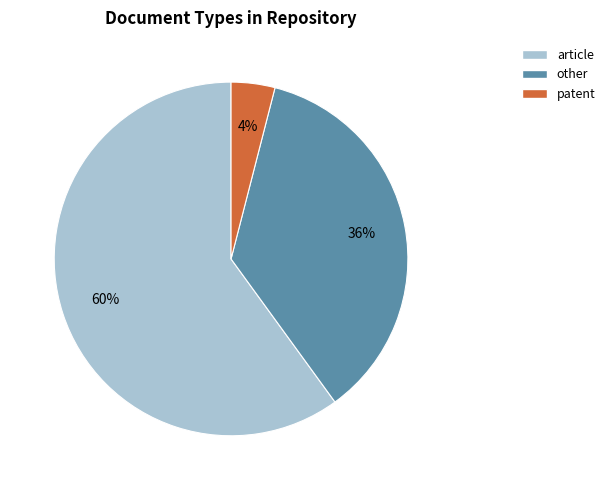

What is the smallest slice in the pie chart?

patent